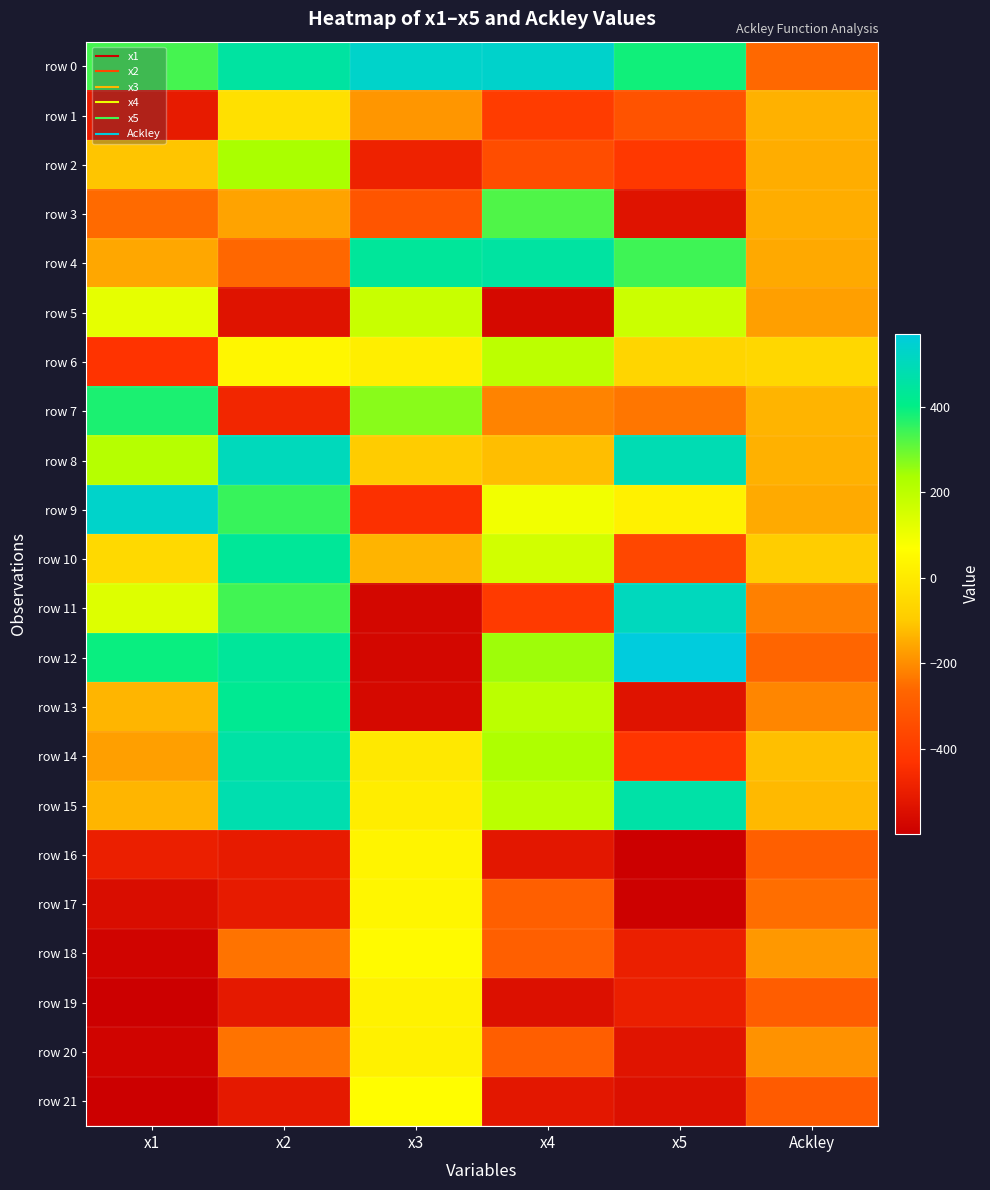

Rank the series at x5 from highest to lowest value.

row 12, row 11, row 8, row 15, row 0, row 4, row 5, row 9, row 6, row 7, row 1, row 10, row 2, row 14, row 18, row 19, row 20, row 3, row 13, row 21, row 17, row 16